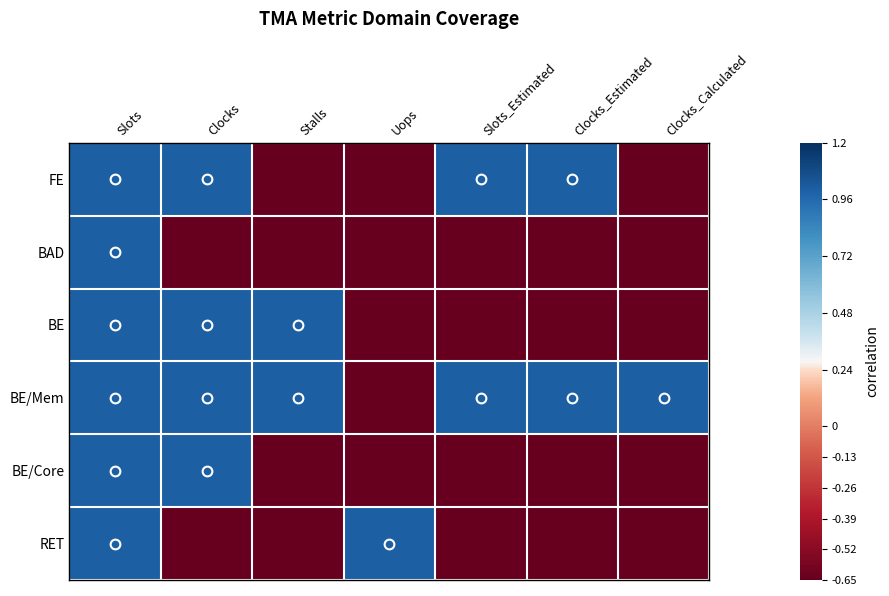

Which has a higher value, Slots or Clocks_Estimated?

Slots